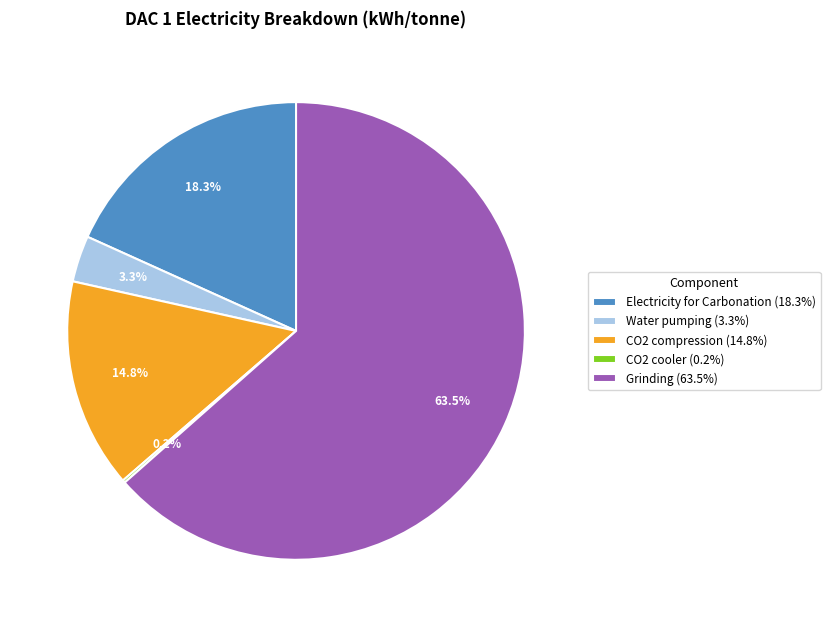

Which has a higher value, Water pumping (3.3%) or Grinding (63.5%)?

Grinding (63.5%)